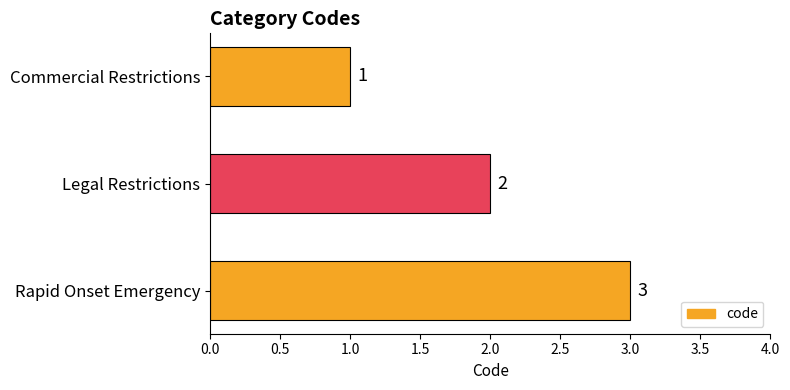

Where is the data nearest to the value 2?

Legal Restrictions